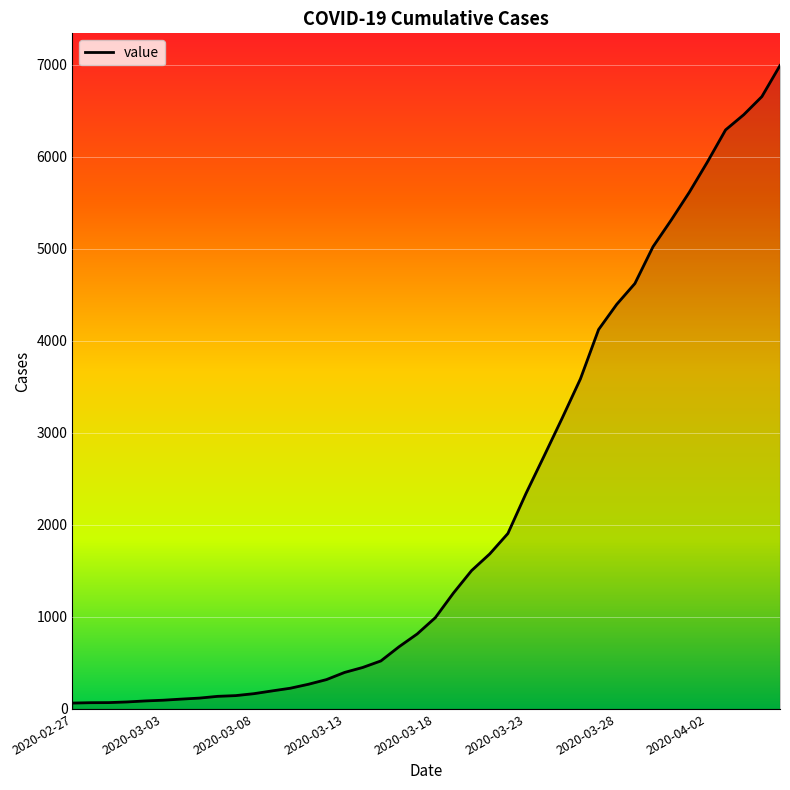

What is the maximum value shown in the chart?

6994